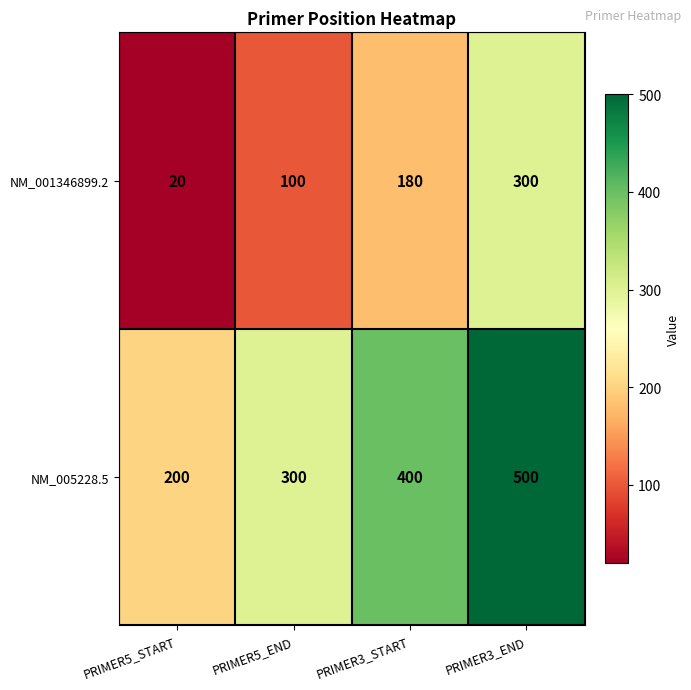

Where is NM_005228.5 nearest to the value 350?

PRIMER5_END